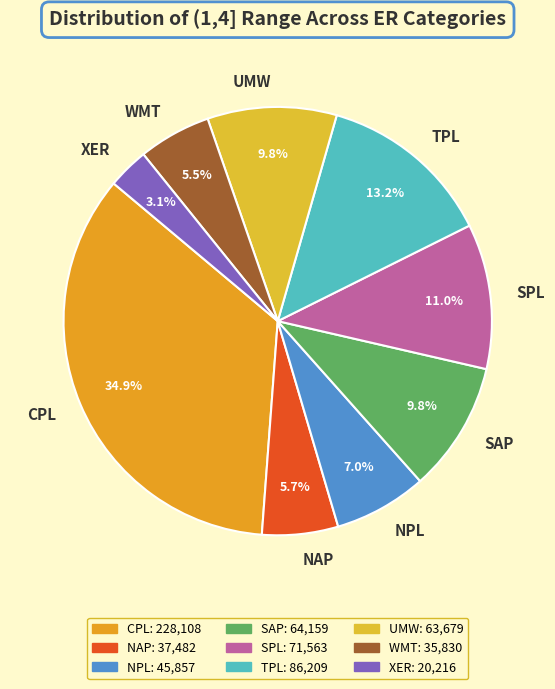

Does any single category account for the majority?

No